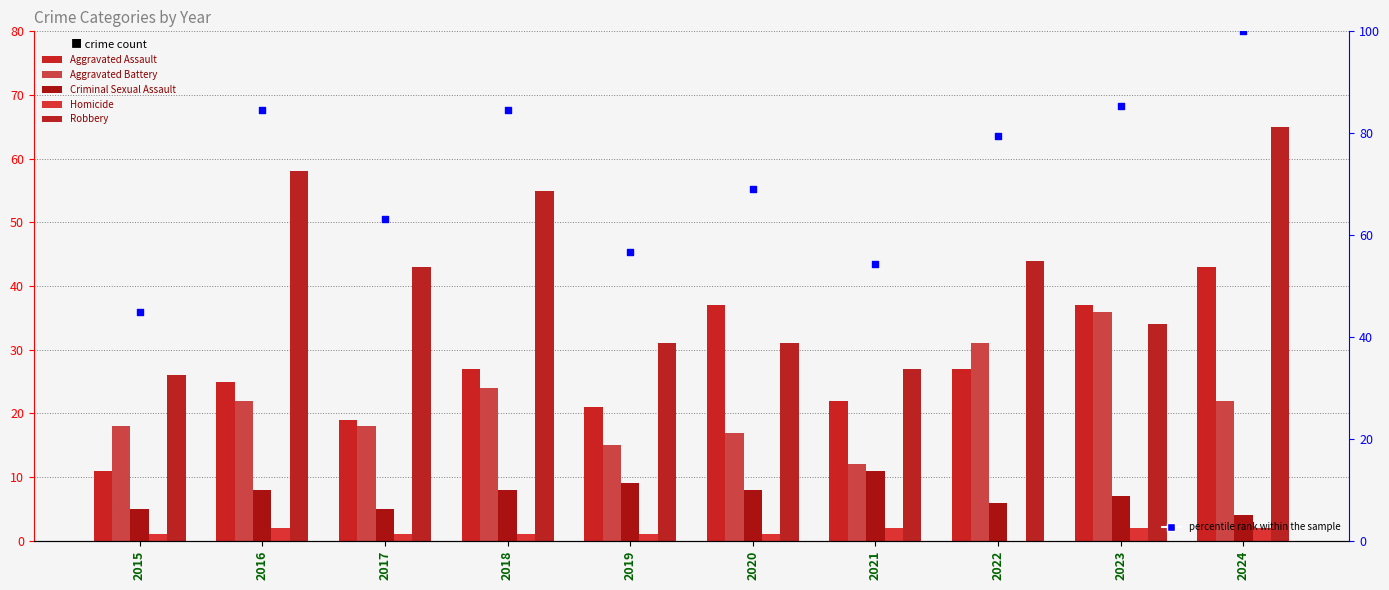

Is the value of Criminal Sexual Assault at 2022 greater than the value of Homicide at 2021?

Yes